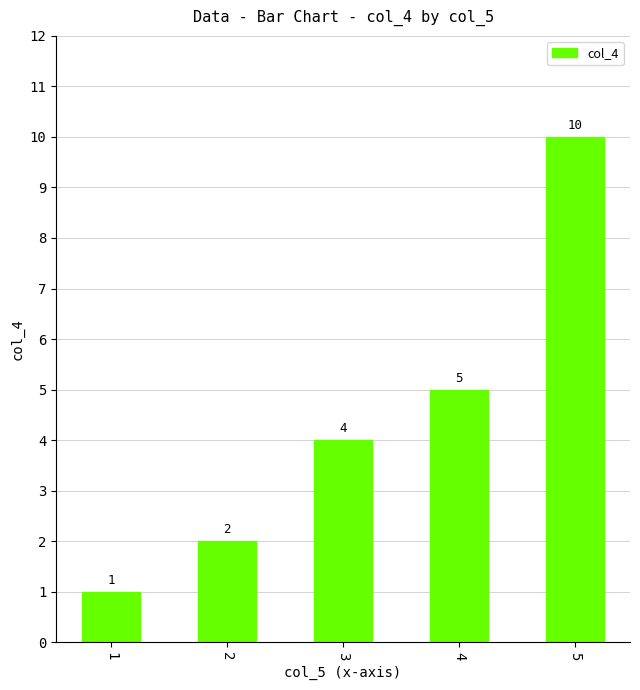

At which category does the chart reach its minimum across all series?

1